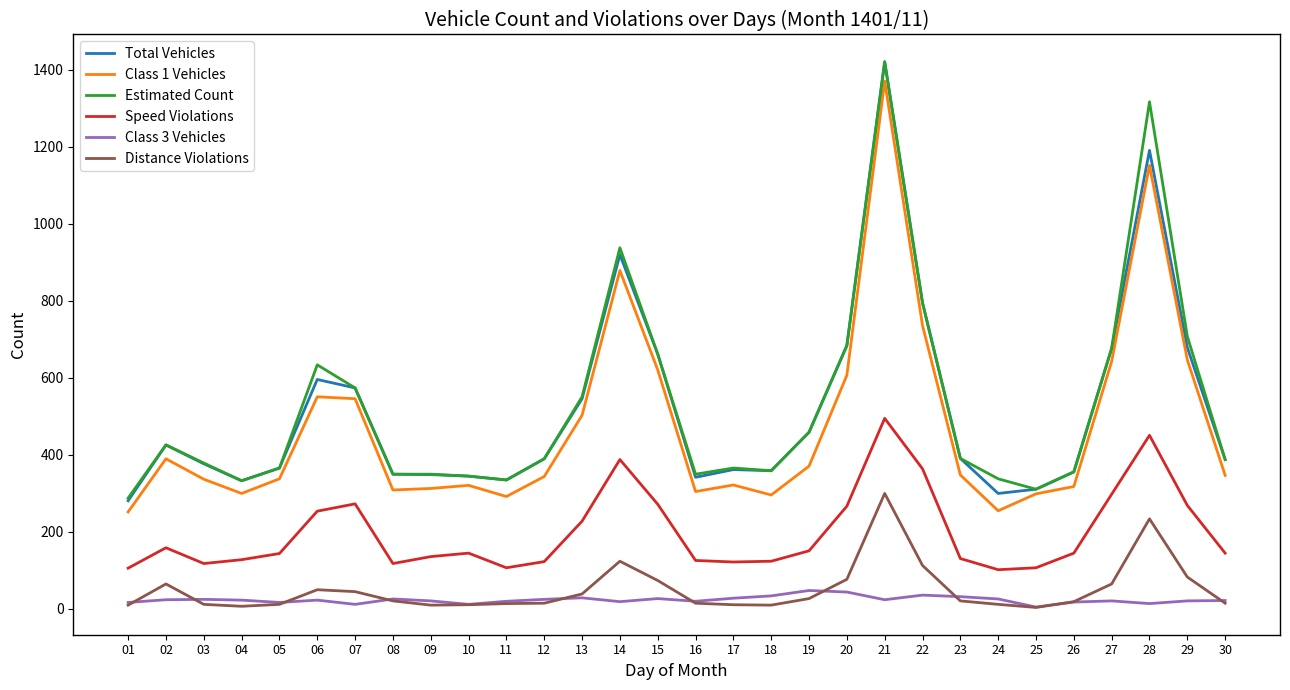

What is the minimum value for Speed Violations?

102